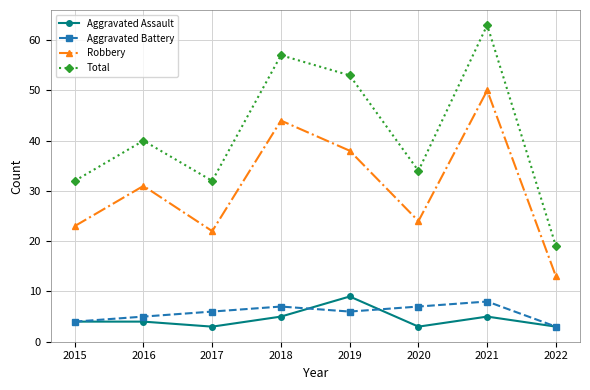

How many lines are shown in the chart?

4